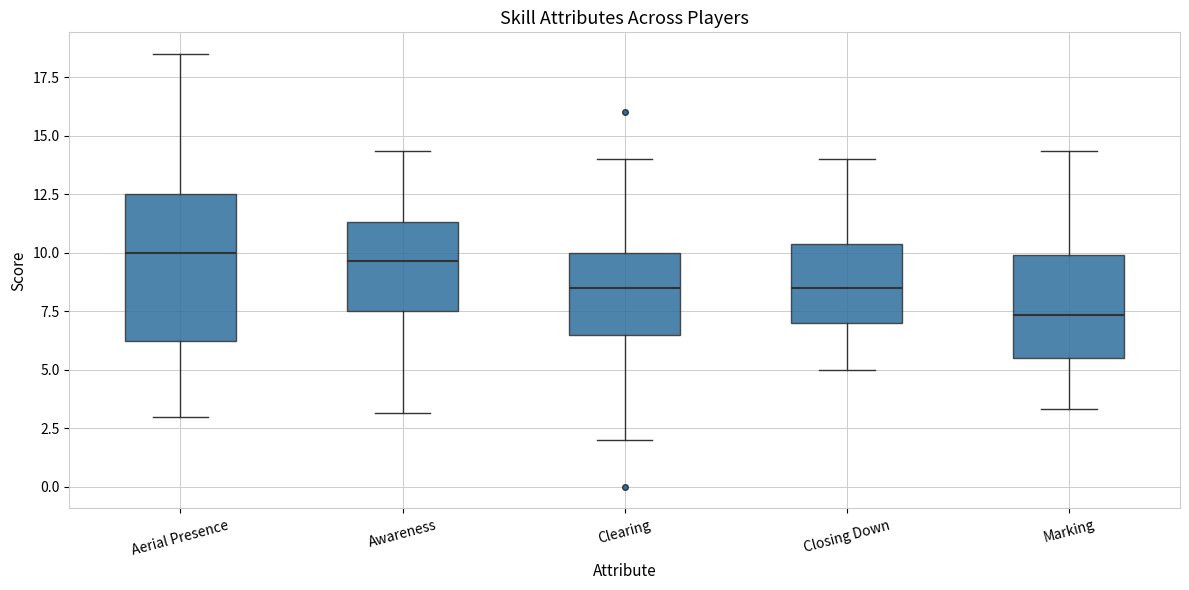

Which box's median line is the lowest?

Marking